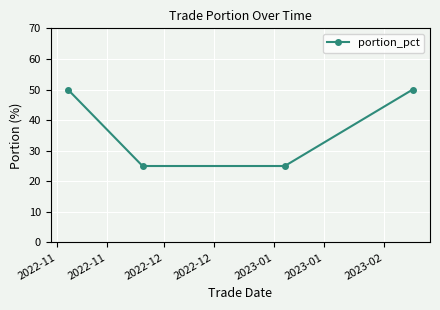

What is the average value?

38